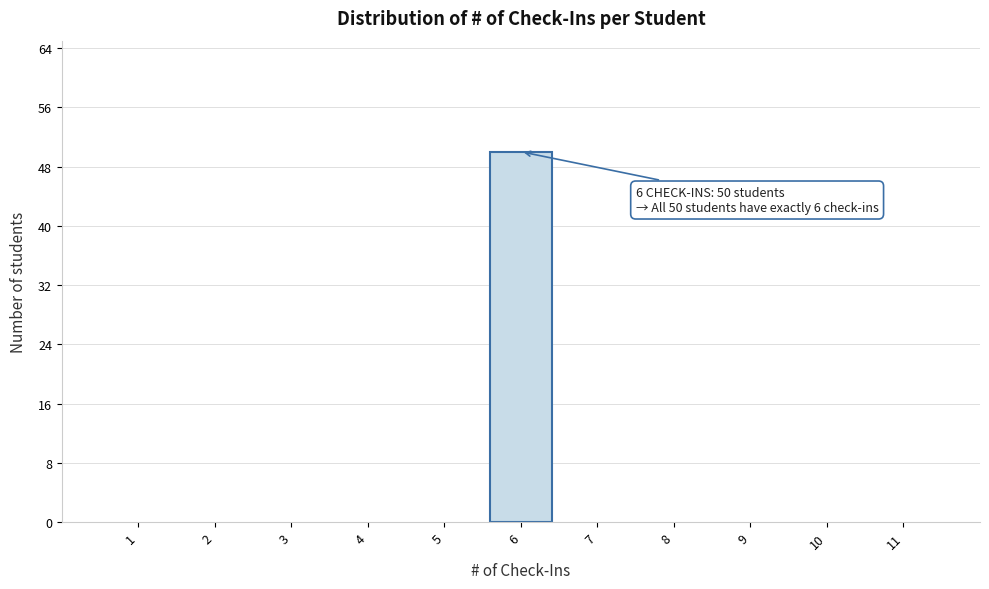

Over which range of the x-axis is the bar tallest?

5.5 to 6.5